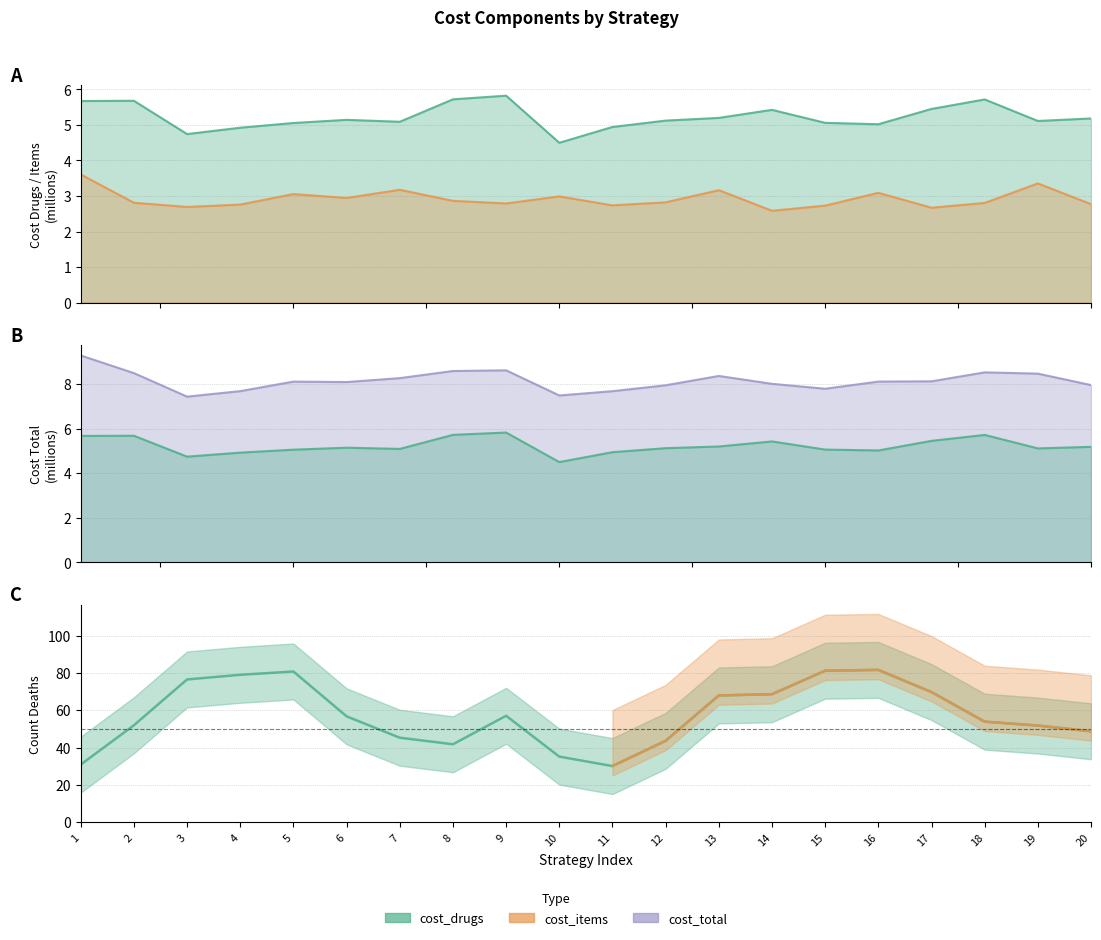

True or false: cost_items and cost_drugs intersect in this chart.

False